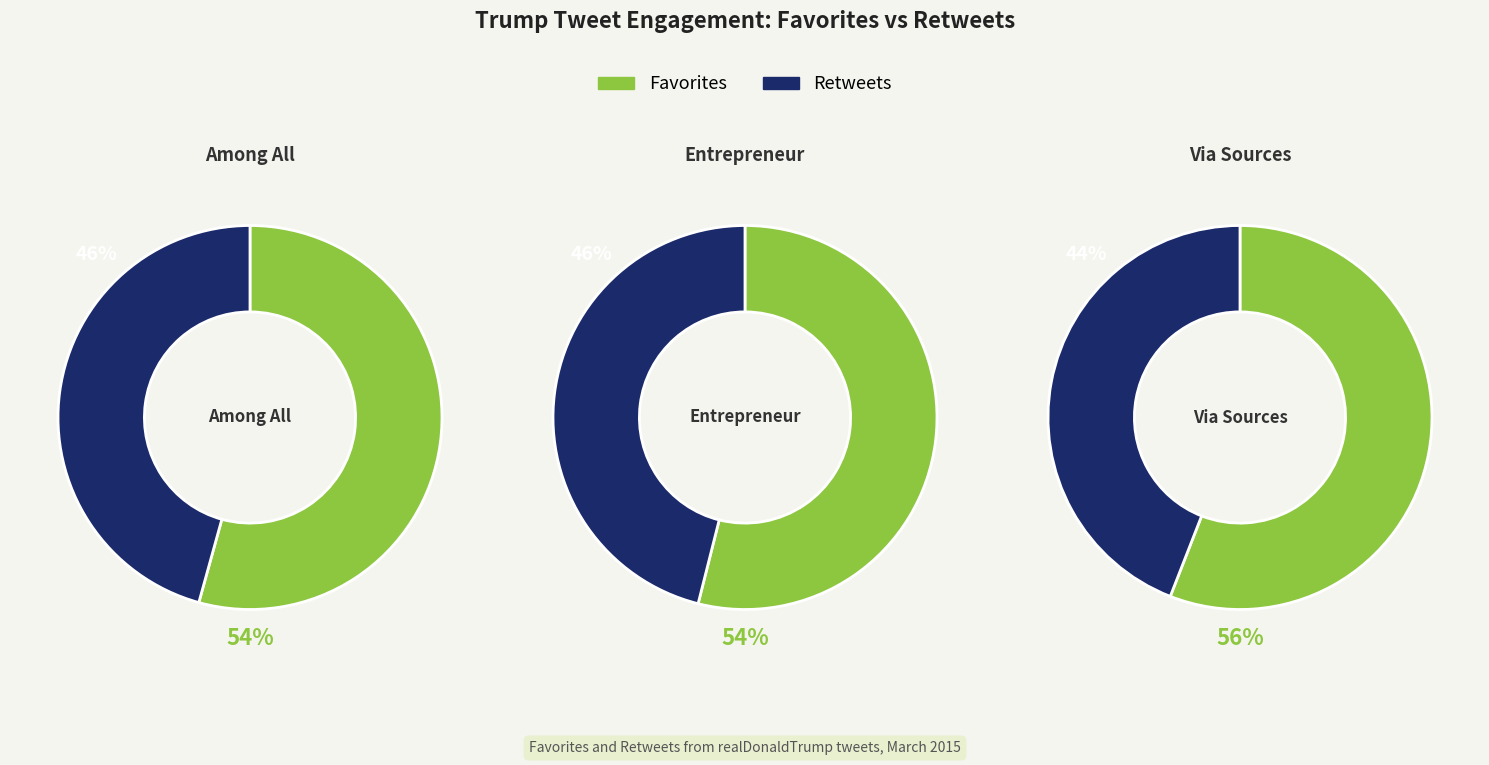

Rank the series by their average value, from highest to lowest.

favorites, retweets